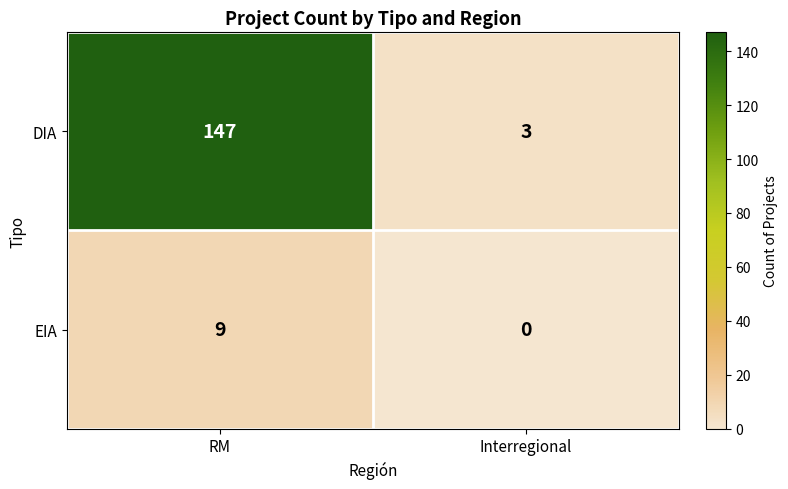

Rank the series by their maximum value, from lowest to highest.

EIA, DIA